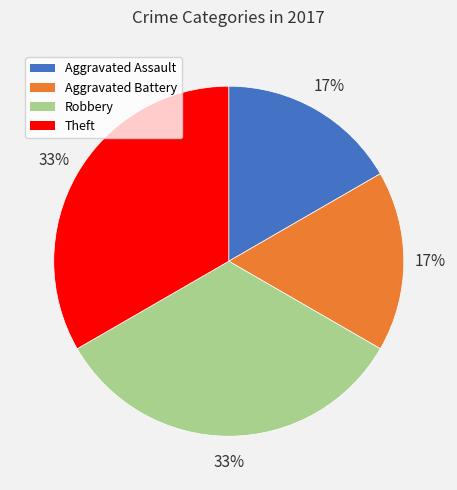

What percentage is the Aggravated Battery slice, to the nearest percent?

17%